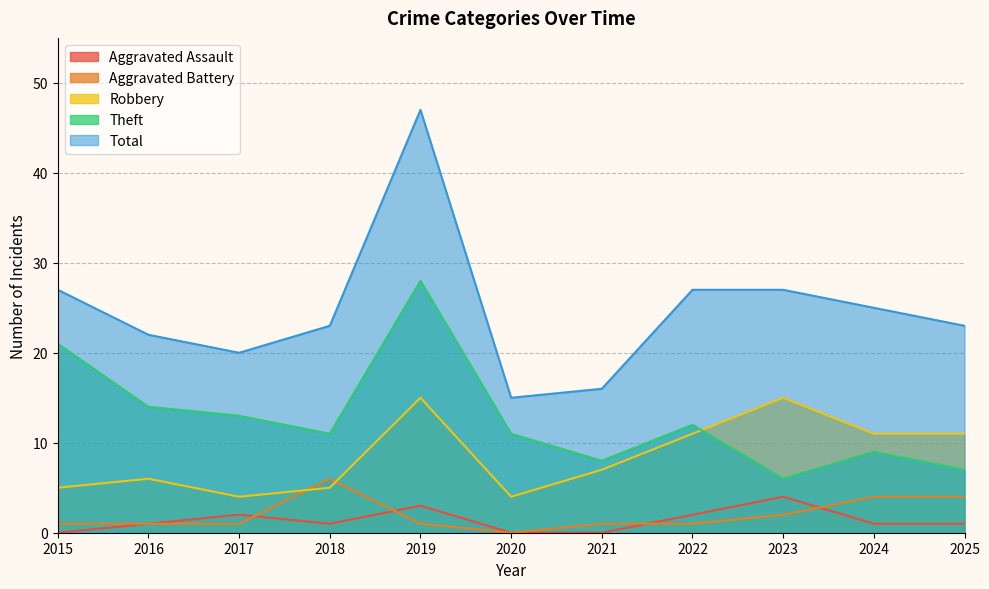

List the series in order of their peak value, lowest first.

Aggravated Assault, Aggravated Battery, Robbery, Theft, Total